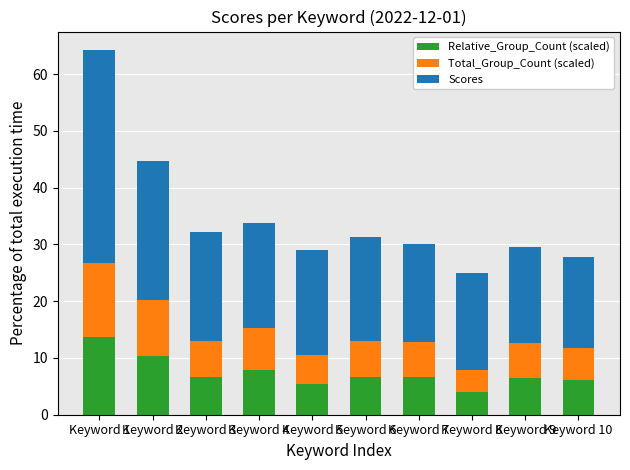

Does the chart contain stacked bars?

Yes